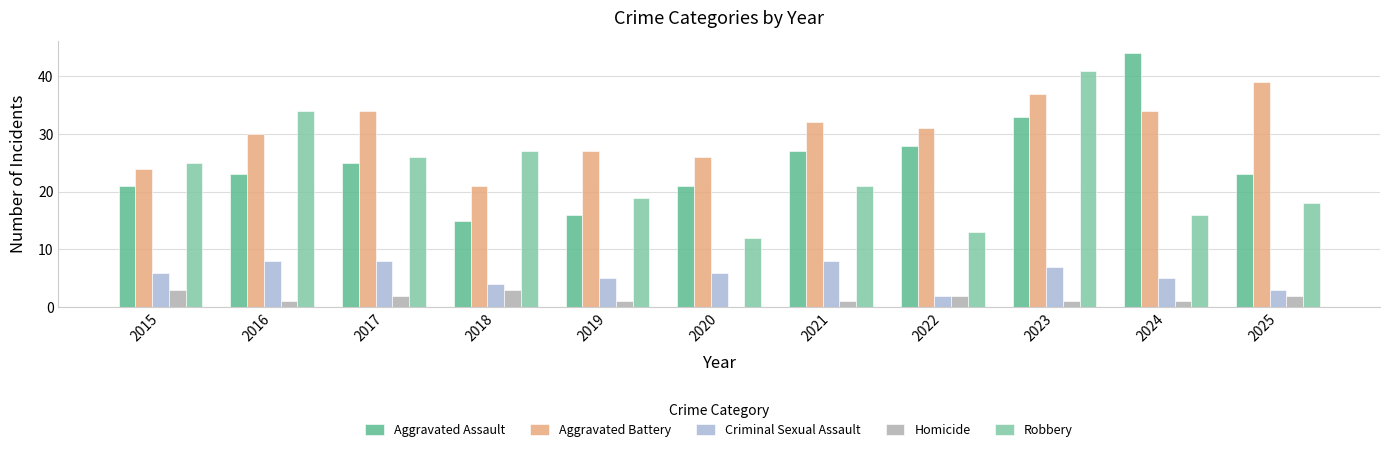

The Criminal Sexual Assault series shows 6 at 2018. True or false?

False